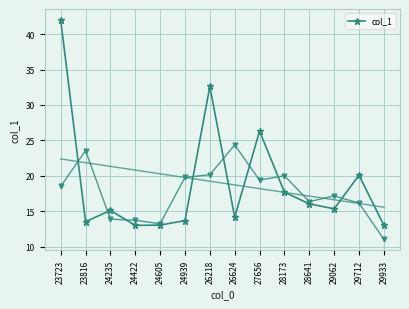

Rank the categories by value from highest to lowest.

23723, 26218, 27656, 29712, 28173, 28641, 29062, 24235, 26624, 24939, 23816, 24605, 29933, 24422